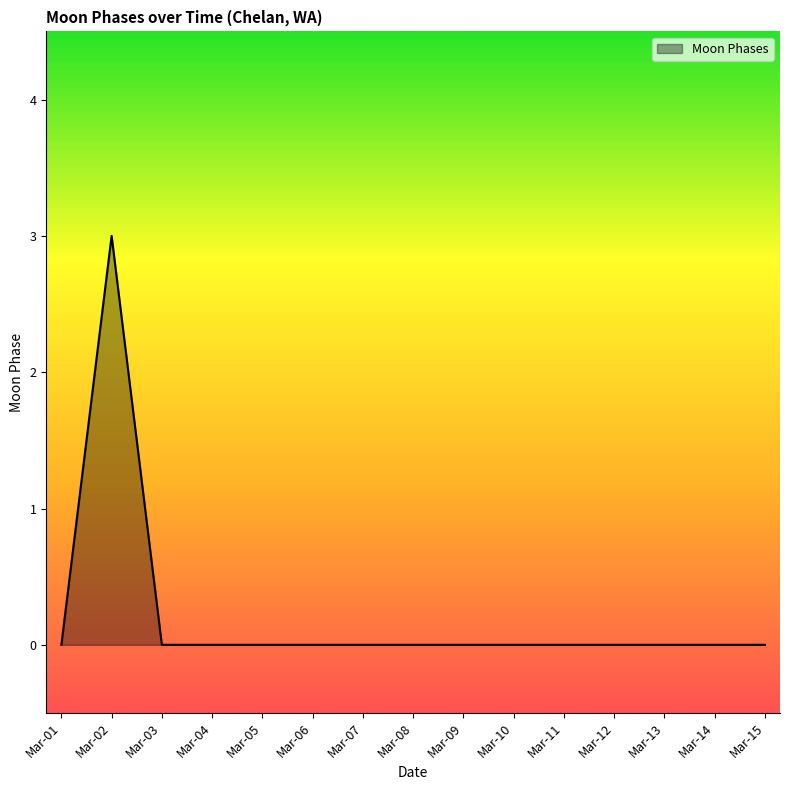

True or false: the data shows -1 at Mar-11.

False